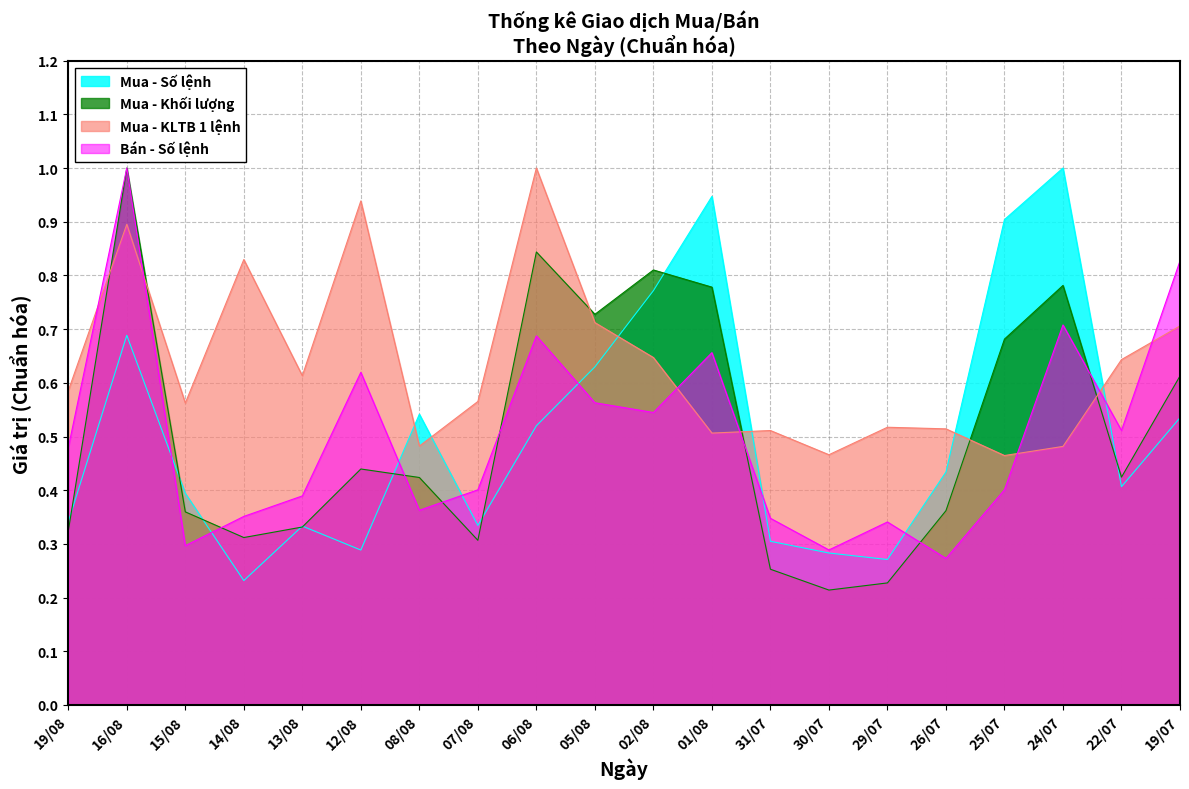

Where is Mua - Khối lượng nearest to the value 0?

30/07